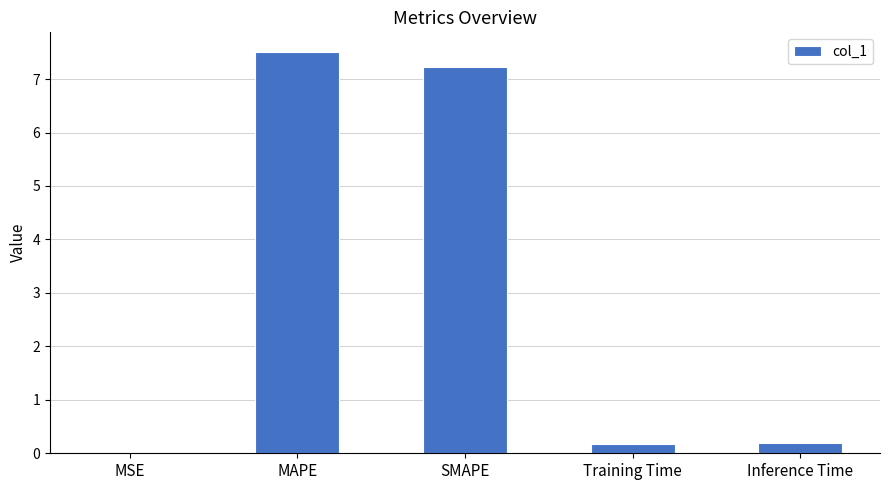

The chart shows a value of 7.2 at SMAPE. True or false?

True